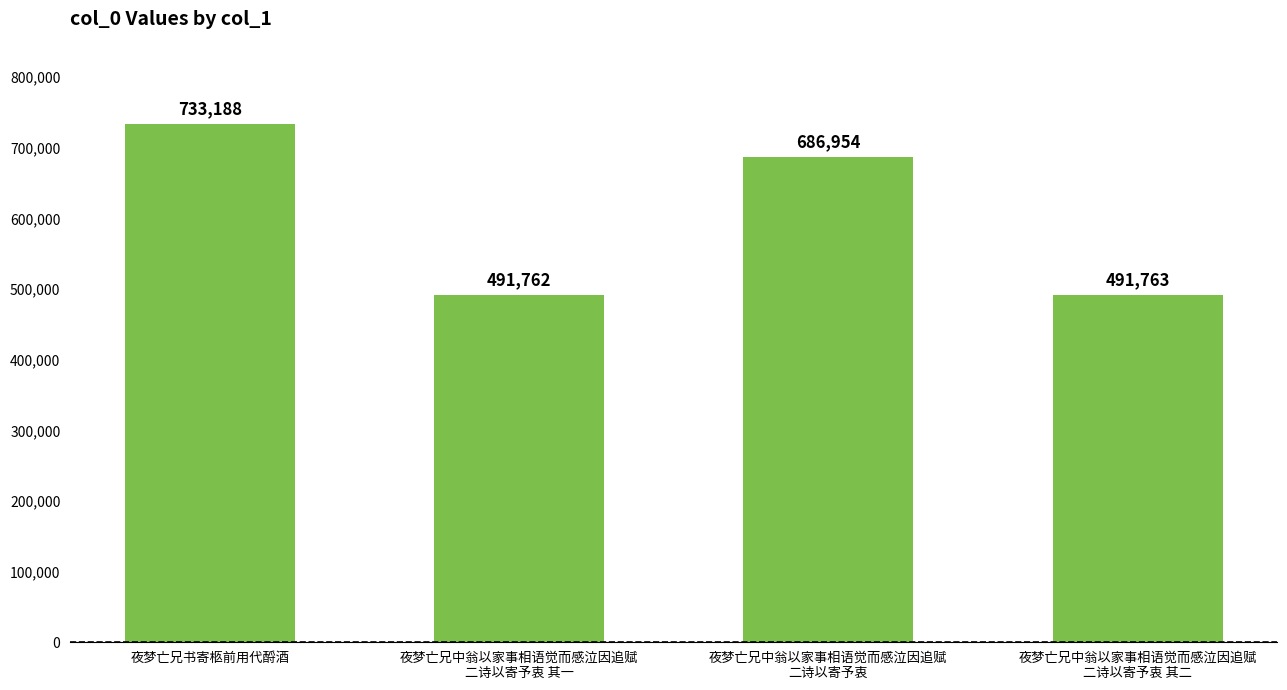

Which label corresponds to the smallest value in the chart?

夜梦亡兄中翁以家事相语觉而感泣因追赋
二诗以寄予衷 其一